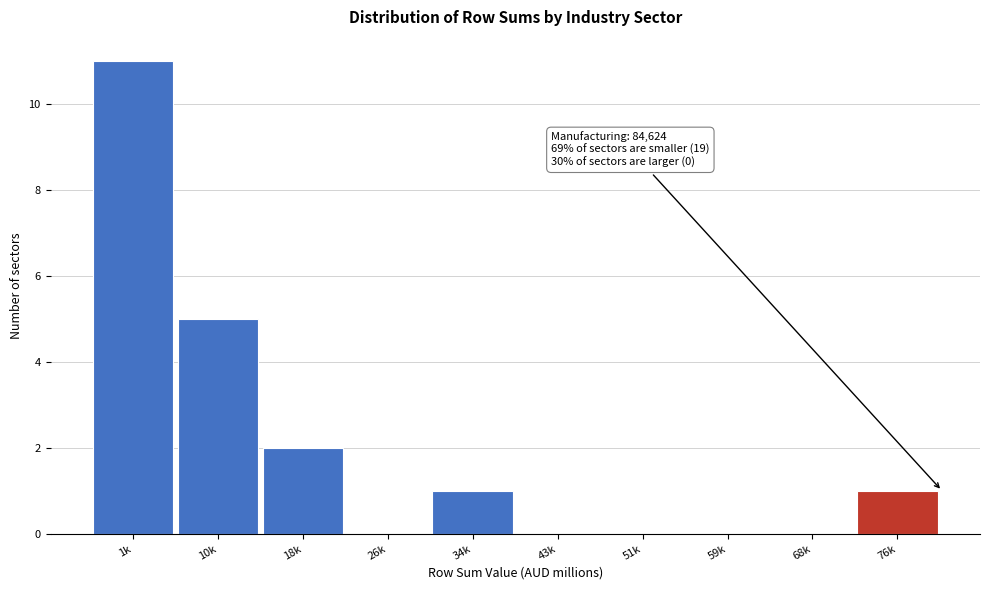

Reading left to right, list all the values displayed in this chart.

1k=11	10k=5	18k=2	26k=0	34k=1	43k=0	51k=0	59k=0	68k=0	76k=1